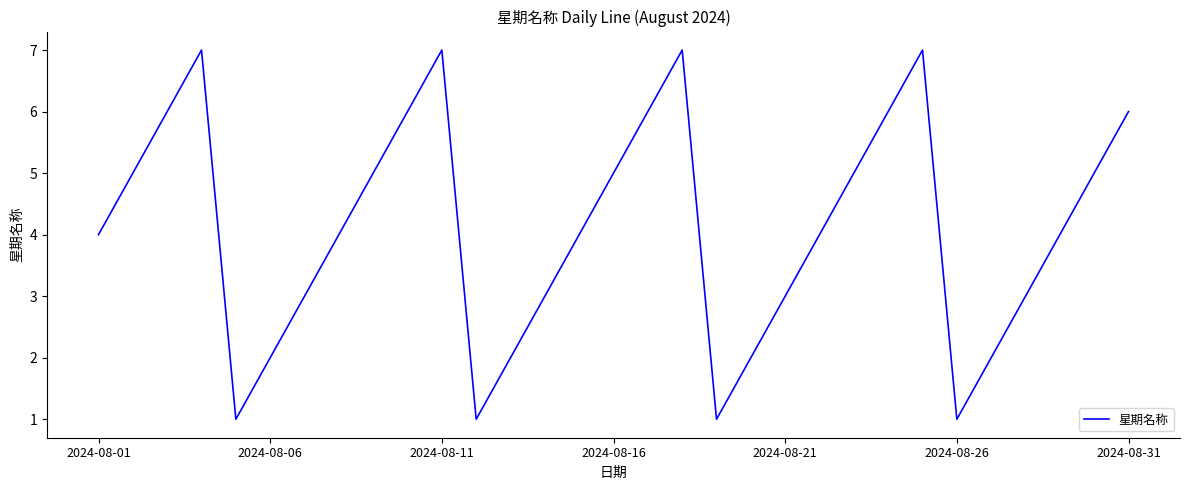

What is the difference between the maximum and minimum values?

6